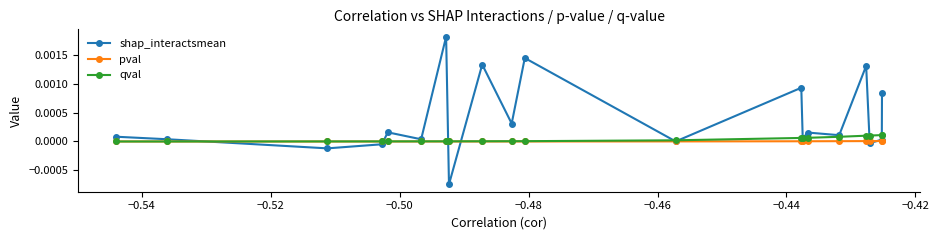

Which series has the widest spread of values?

shap_interactsmean